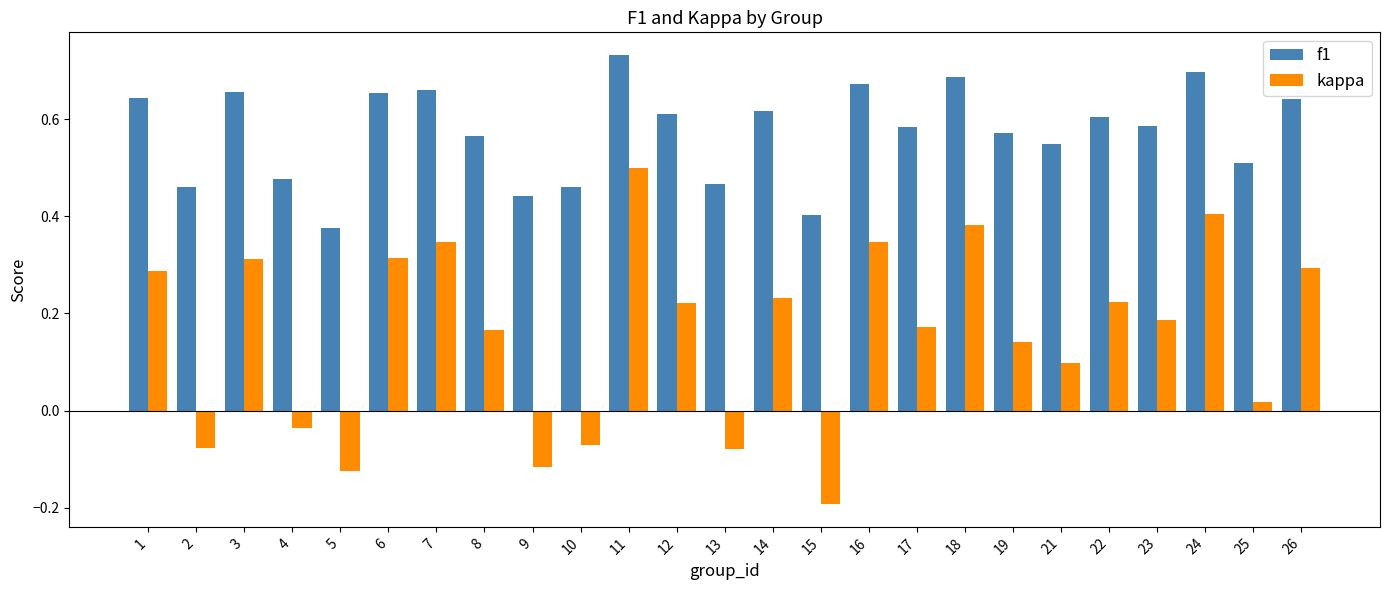

Rank the series by their average value, from lowest to highest.

kappa, f1